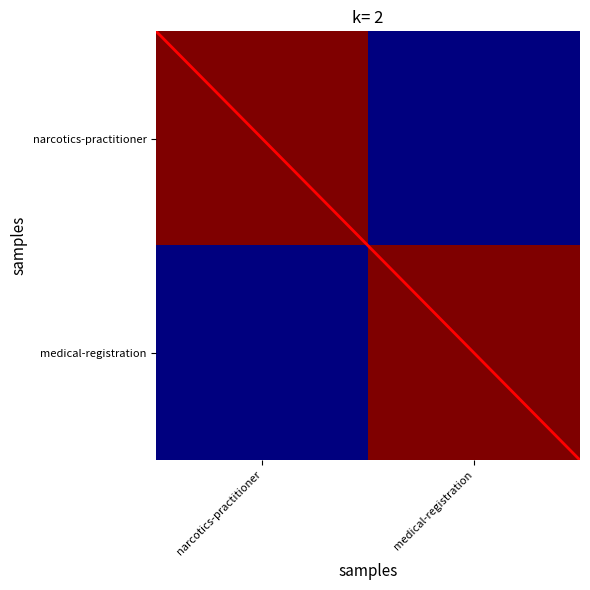

Which has a higher value, medical-registration or narcotics-practitioner?

narcotics-practitioner